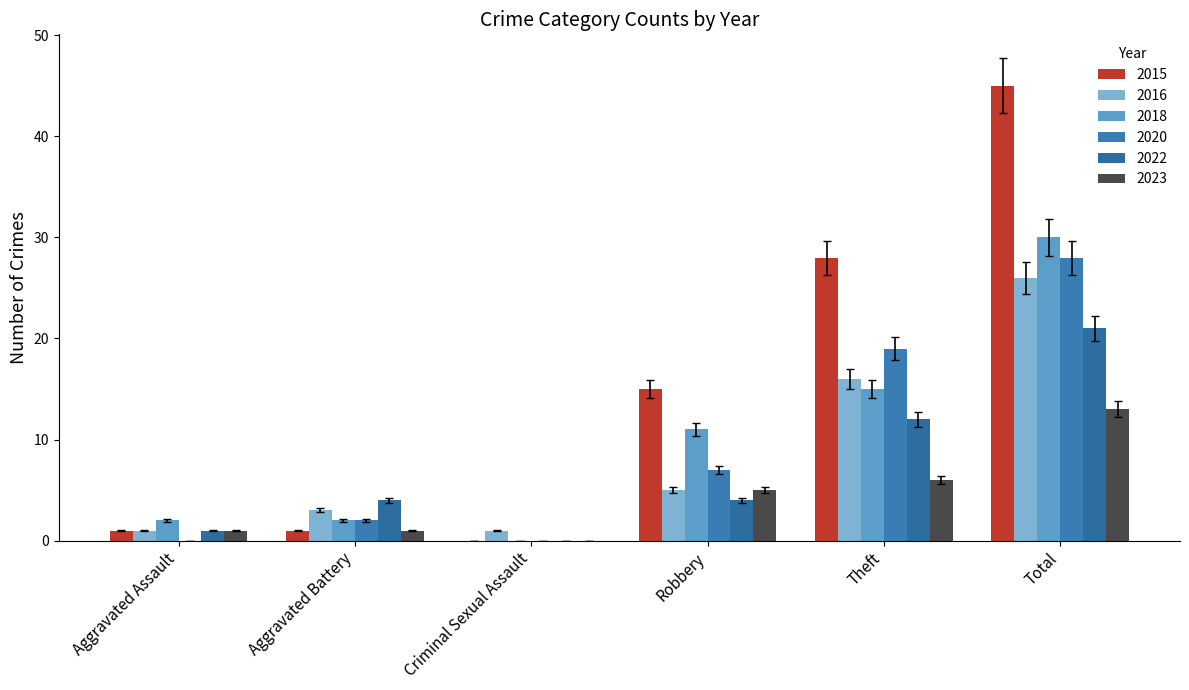

Which has a higher value, Theft or Robbery?

Theft